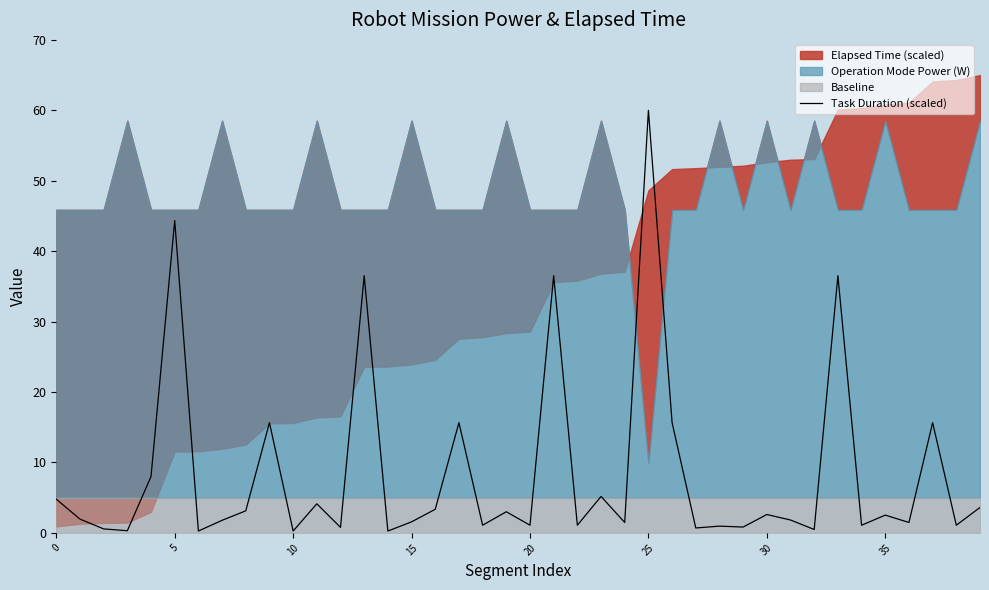

Which category has the highest value in the Task Duration (scaled) series?

25